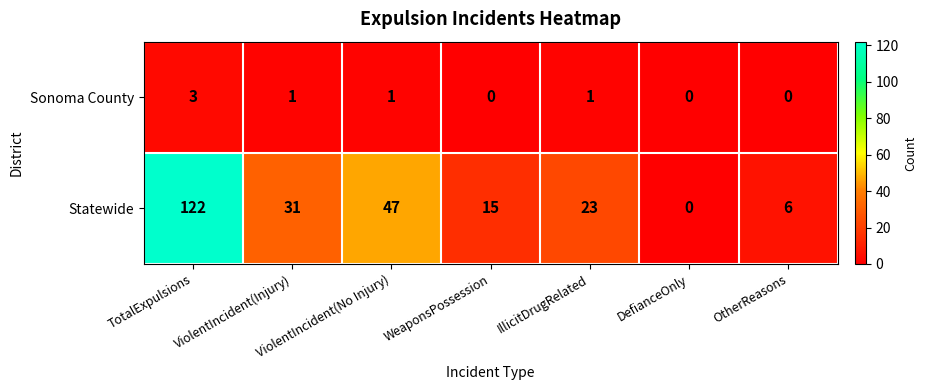

What is the spread (max minus min) of values at IllicitDrugRelated?

22